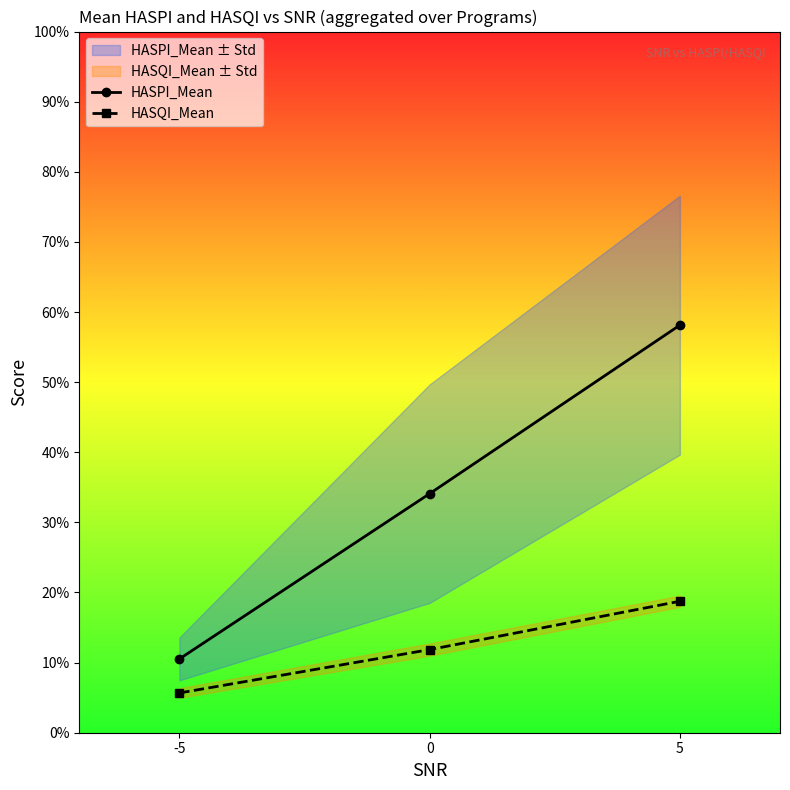

At how many categories does at least one series exceed 0?

3